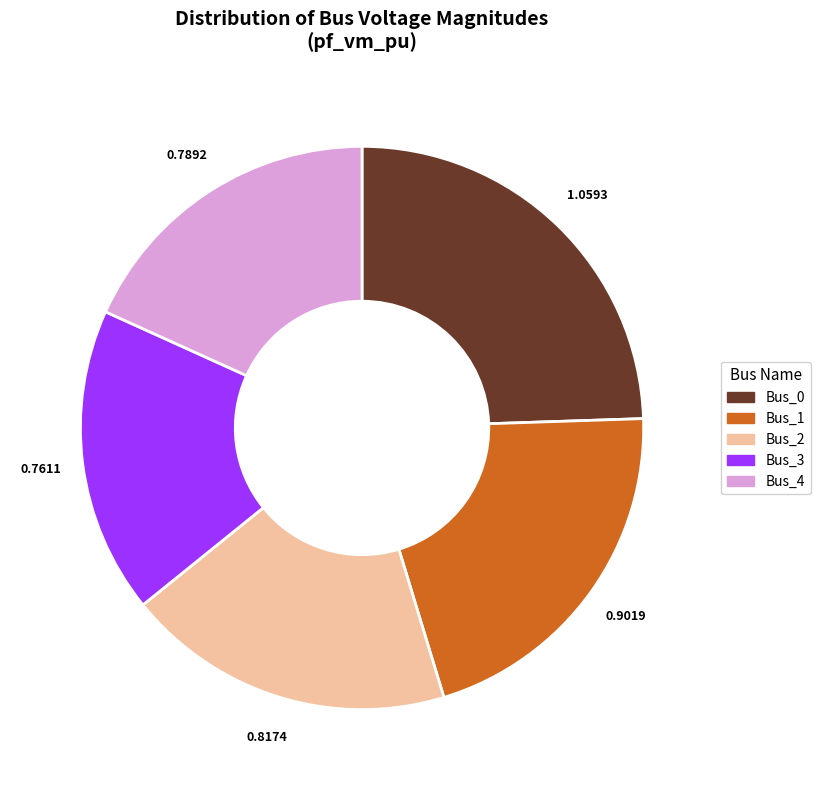

Between Bus_4 and Bus_0, which is larger?

Bus_0